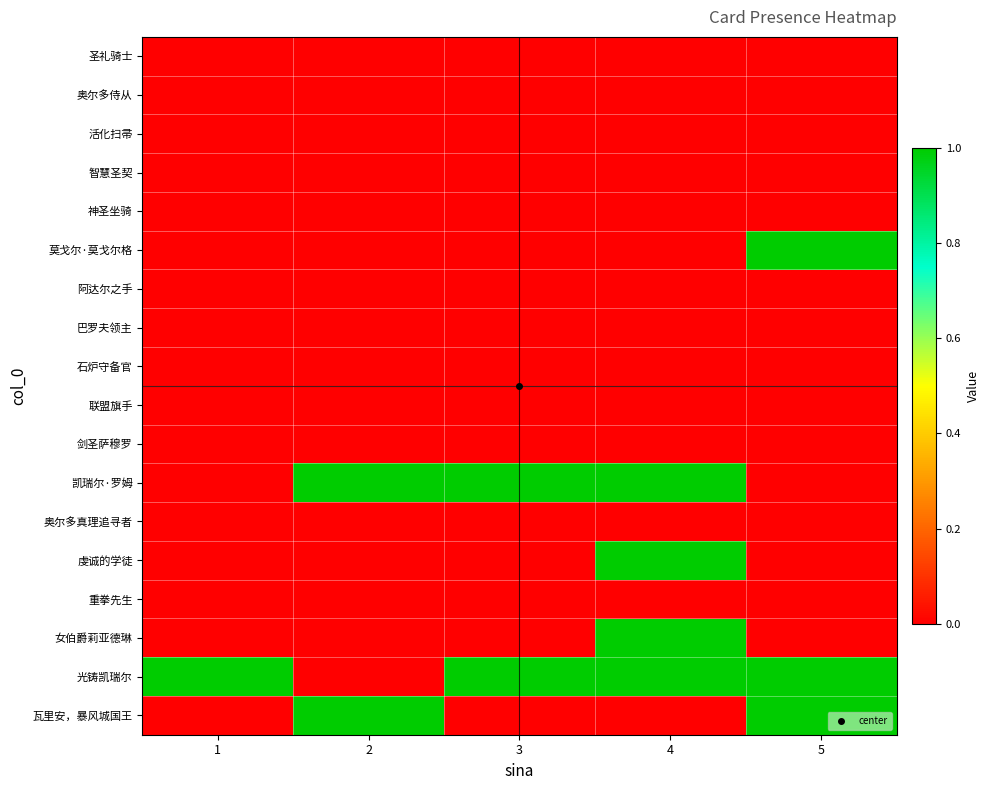

Reading left to right, extract all data points from this chart.

圣礼骑士: 1=0	2=0	3=0	4=0	5=0
奥尔多侍从: 1=0	2=0	3=0	4=0	5=0
活化扫帚: 1=0	2=0	3=0	4=0	5=0
智慧圣契: 1=0	2=0	3=0	4=0	5=0
神圣坐骑: 1=0	2=0	3=0	4=0	5=0
莫戈尔·莫戈尔格: 1=0	2=0	3=0	4=0	5=1
阿达尔之手: 1=0	2=0	3=0	4=0	5=0
巴罗夫领主: 1=0	2=0	3=0	4=0	5=0
石炉守备官: 1=0	2=0	3=0	4=0	5=0
联盟旗手: 1=0	2=0	3=0	4=0	5=0
剑圣萨穆罗: 1=0	2=0	3=0	4=0	5=0
凯瑞尔·罗姆: 1=0	2=1	3=1	4=1	5=0
奥尔多真理追寻者: 1=0	2=0	3=0	4=0	5=0
虔诚的学徒: 1=0	2=0	3=0	4=1	5=0
重拳先生: 1=0	2=0	3=0	4=0	5=0
女伯爵莉亚德琳: 1=0	2=0	3=0	4=1	5=0
光铸凯瑞尔: 1=1	2=0	3=1	4=1	5=1
瓦里安，暴风城国王: 1=0	2=1	3=0	4=0	5=1